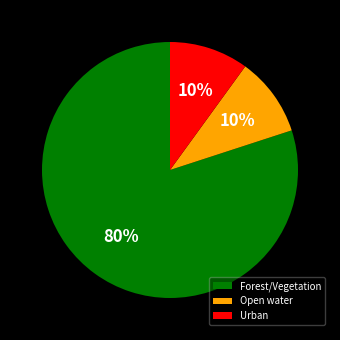

Count the number of slices in the pie.

3